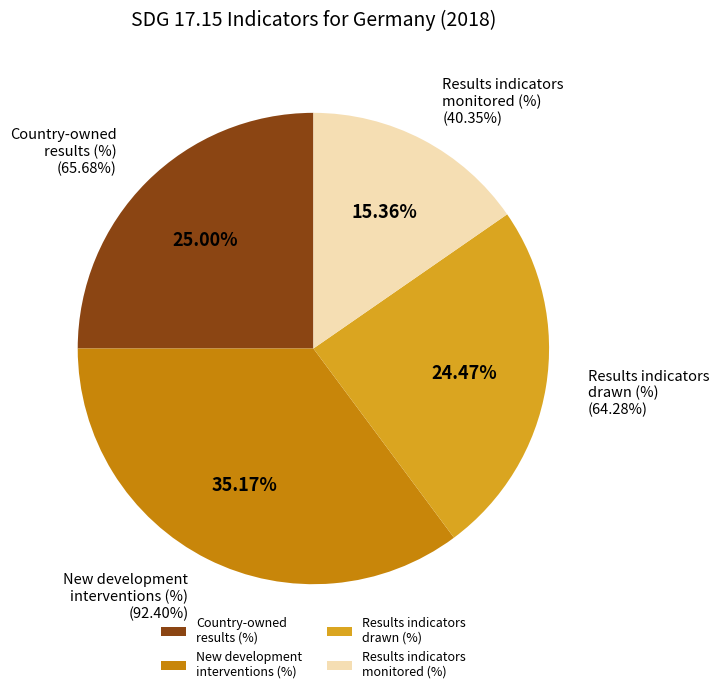

To the nearest percent, what is the difference between the largest and smallest slice percentages?

20%